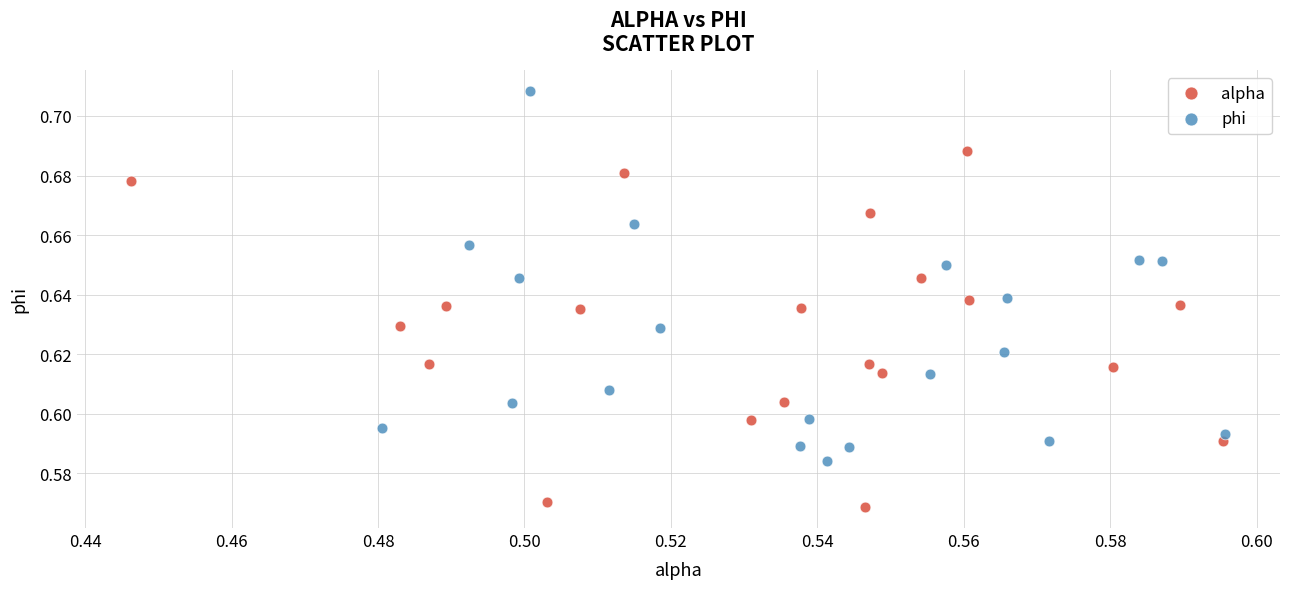

Which series contains the lowest Y value?

alpha